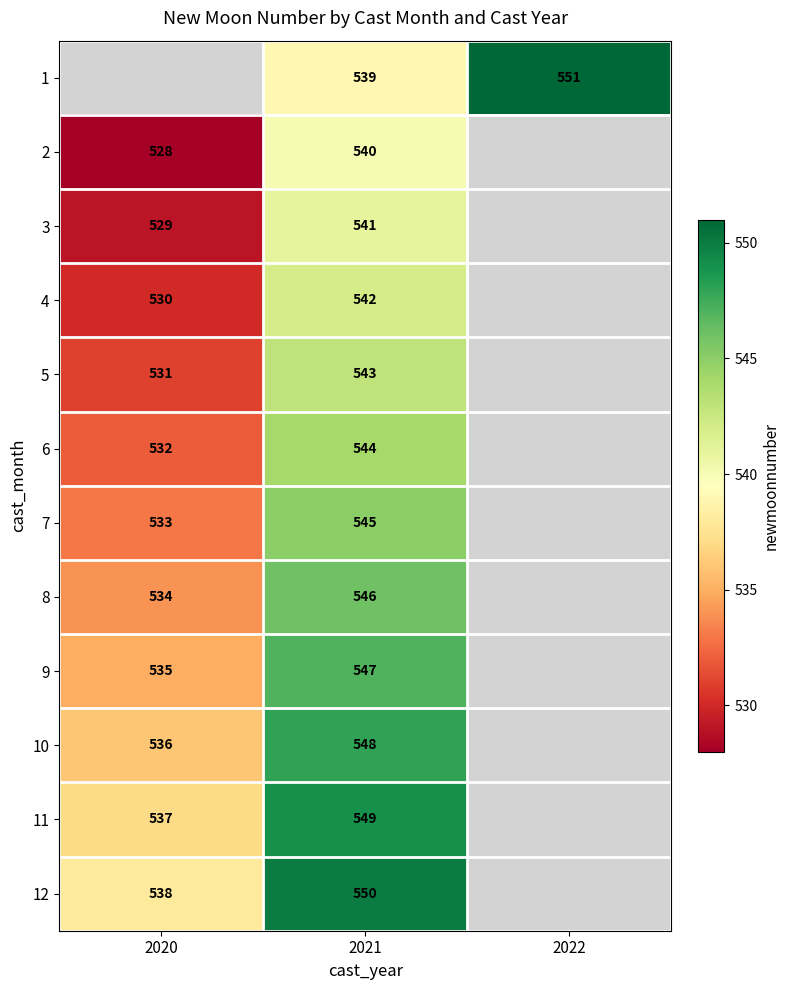

What is the difference between the highest and lowest values at 2021?

11